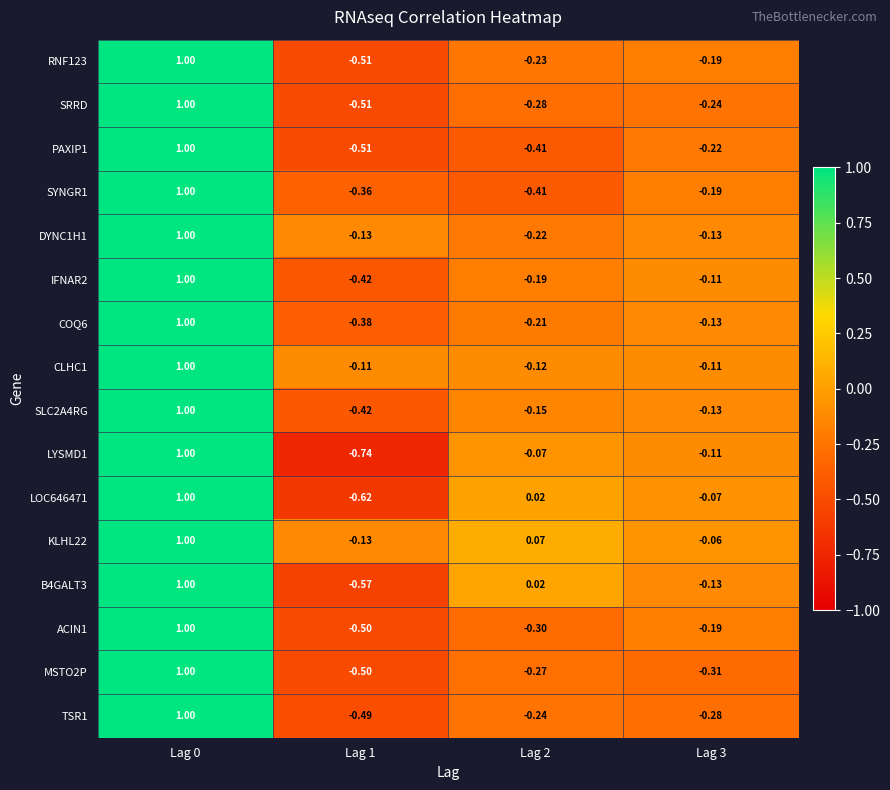

Is the value of SRRD at Lag 0 greater than the value of COQ6 at Lag 2?

Yes